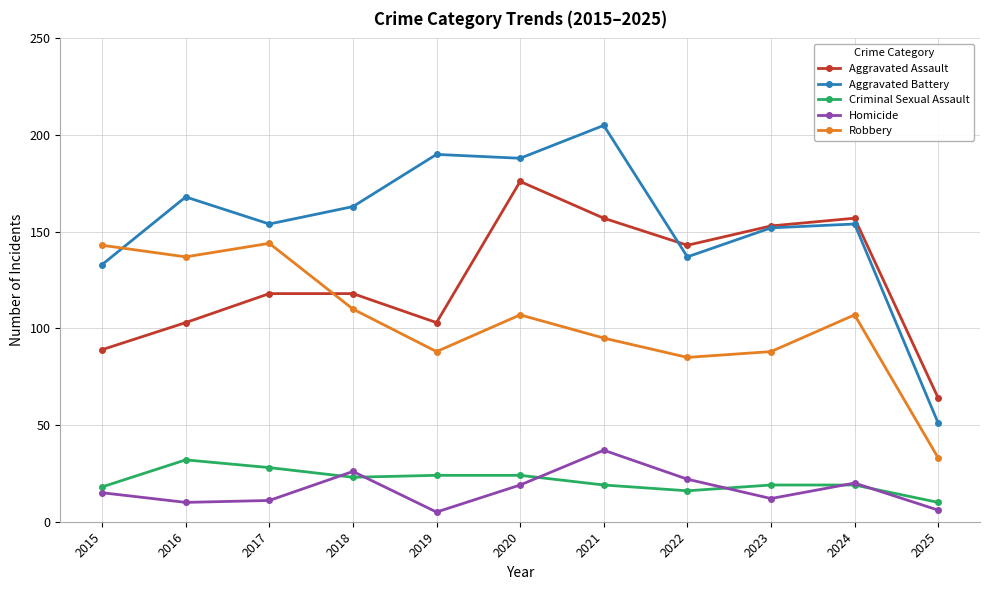

How many lines are shown in the chart?

5